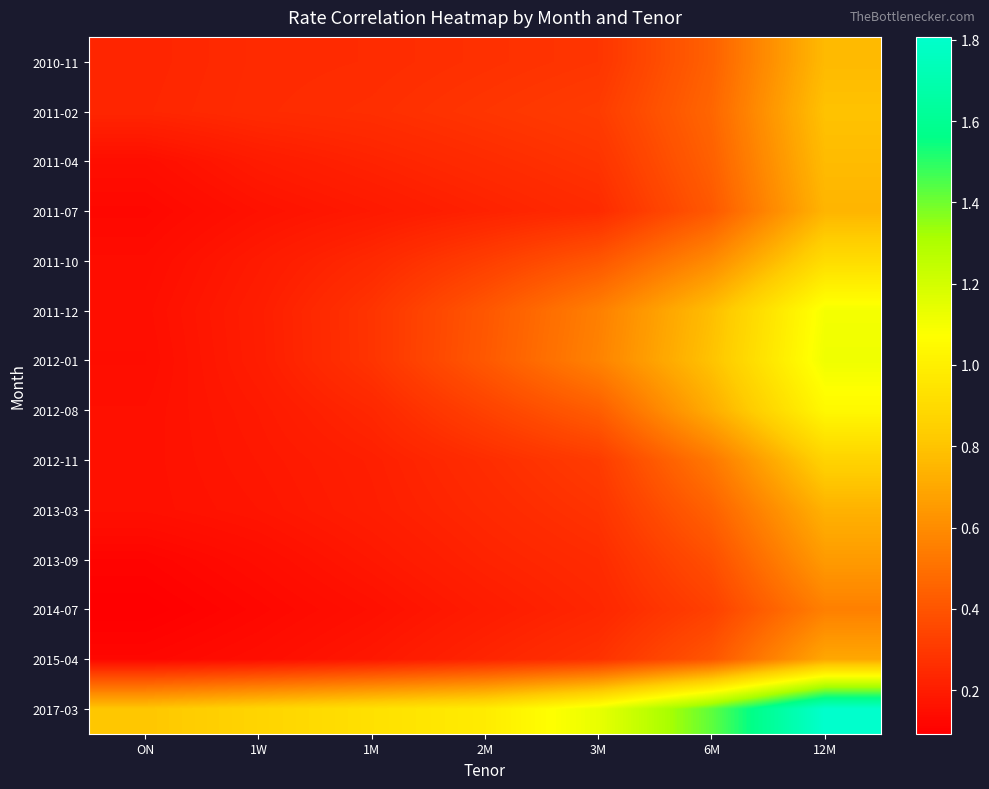

What is the maximum value shown in the chart?

1.8